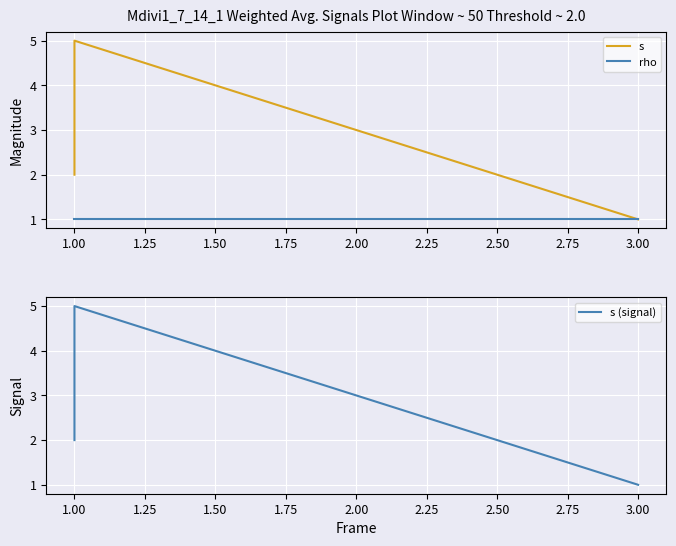

Count the s values in the range 2 to 4.

3